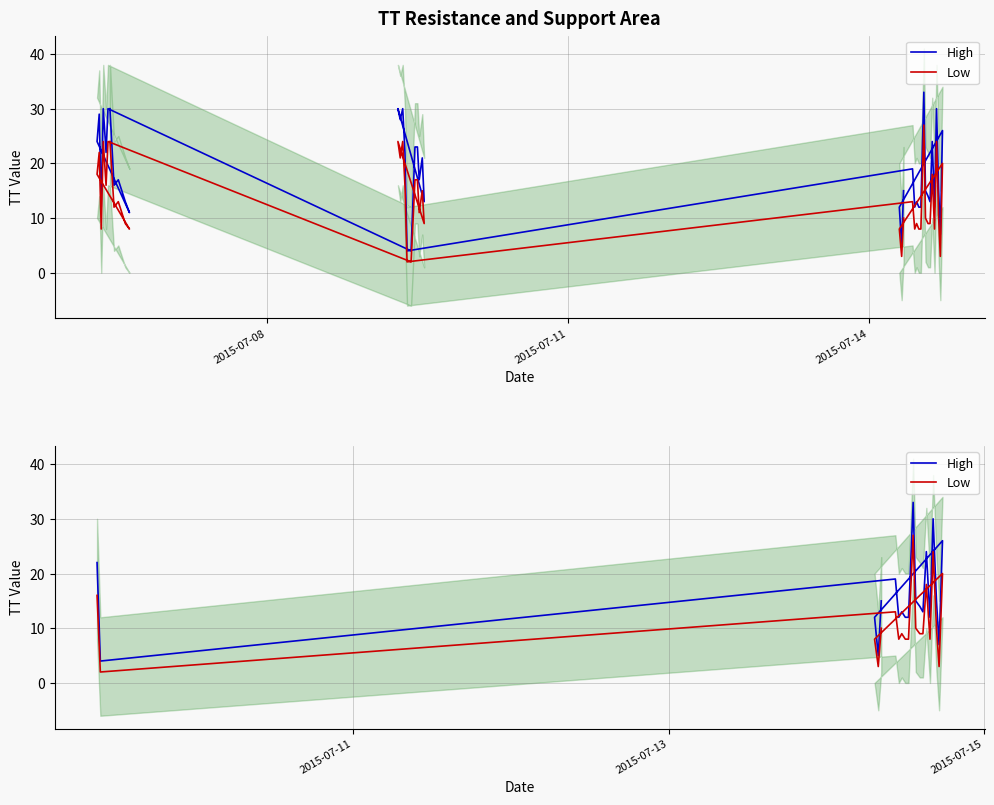

What is the lowest value of the Low series?

2